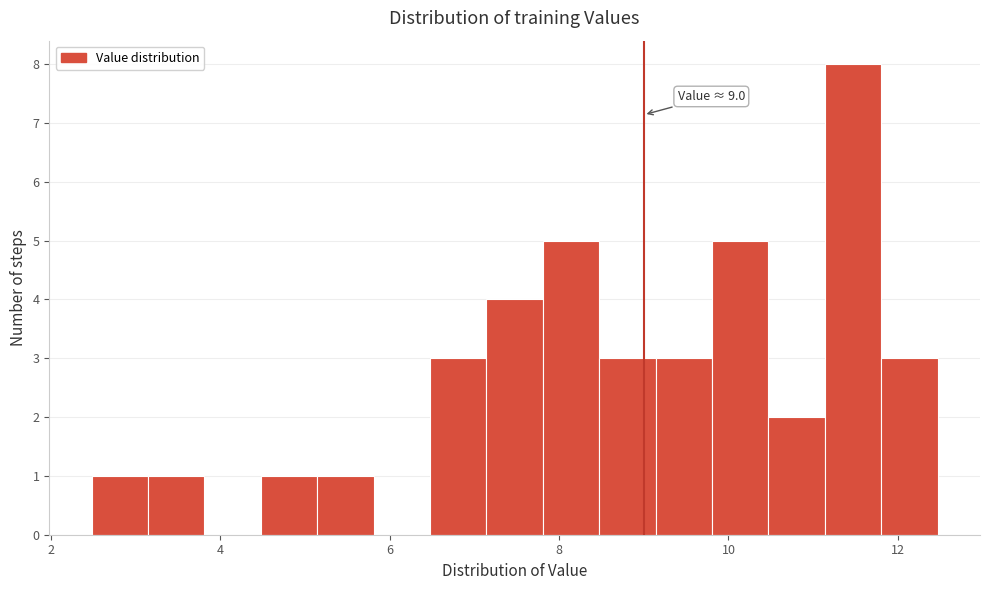

Around what value on the x-axis is the tallest bar? Give the approximate position of its centre, as read against the axis.

11.4